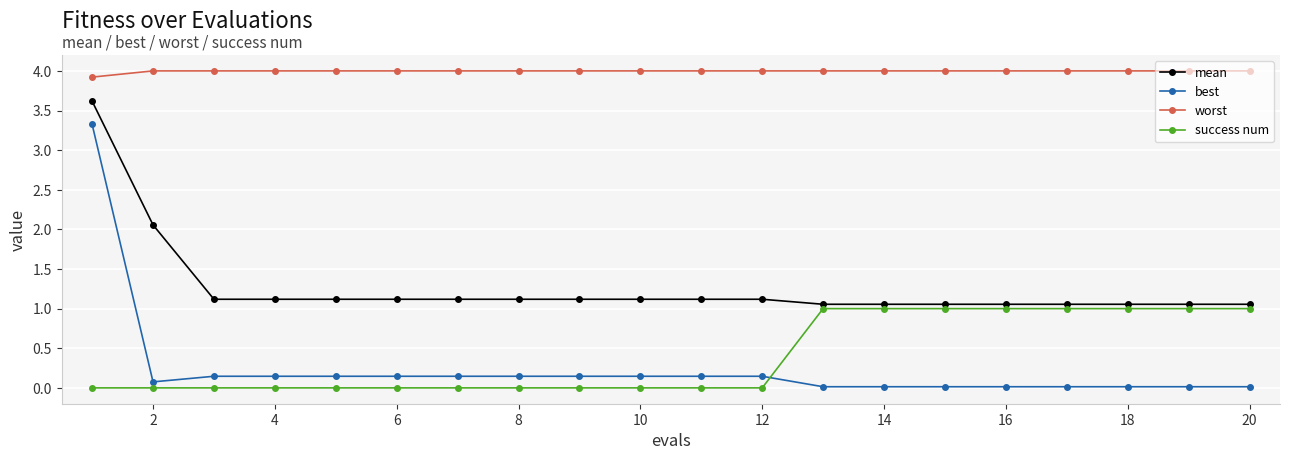

True or false: success num and worst intersect in this chart.

False